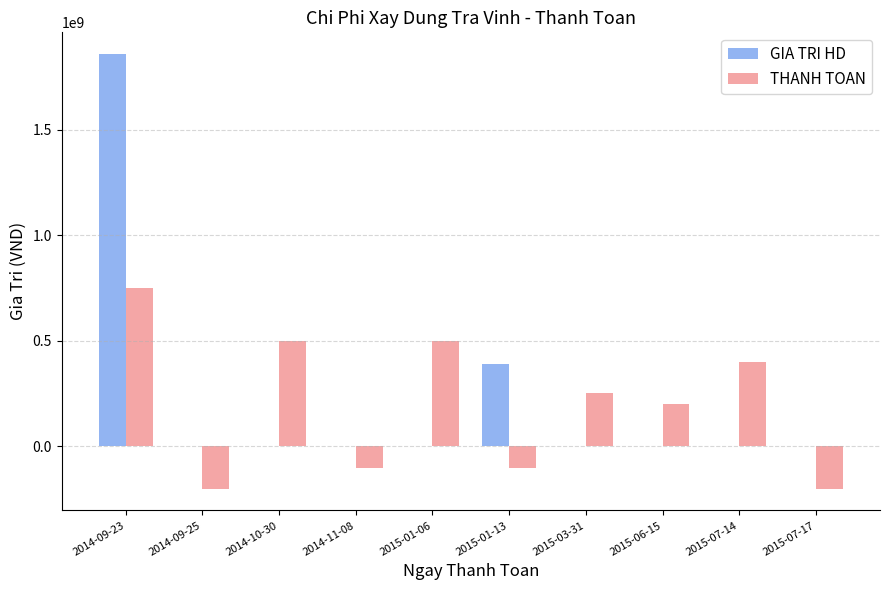

What is the average value of the THANH TOAN series?

200361000